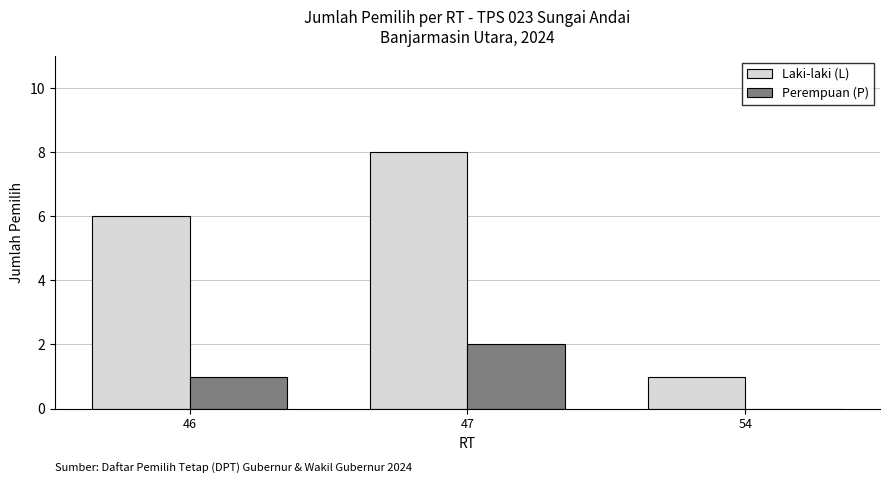

The Laki-laki (L) series shows 4 at 47. True or false?

False